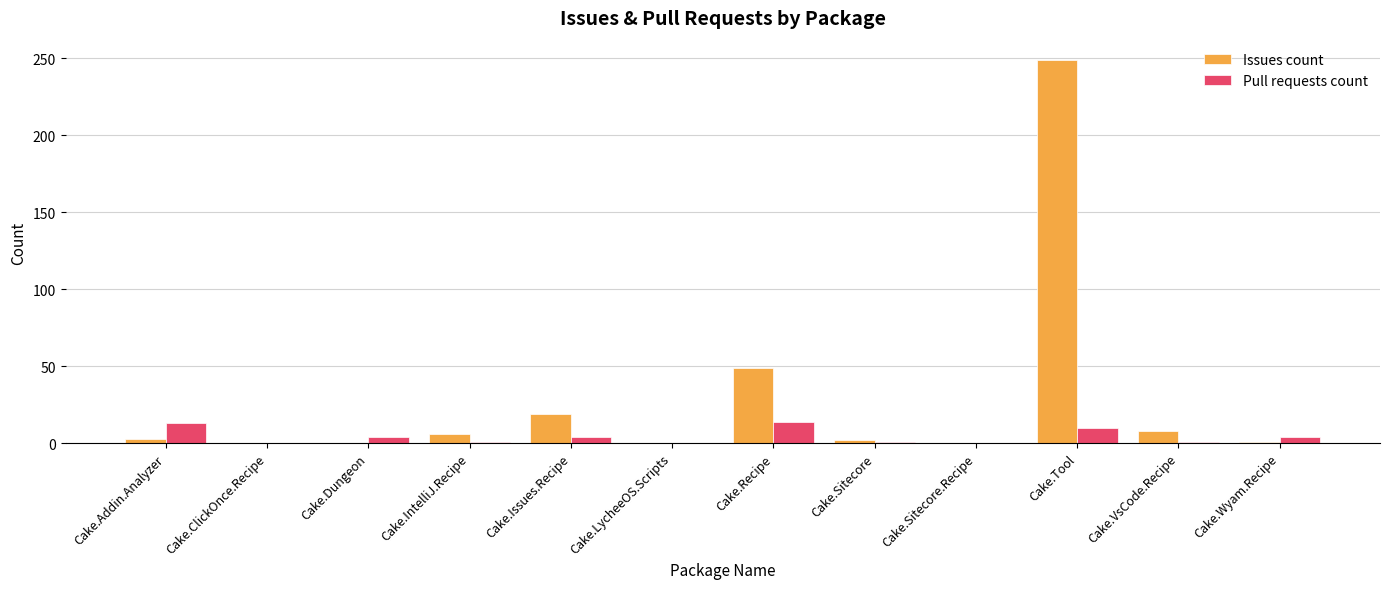

Which category has the highest value across all series?

Cake.Tool